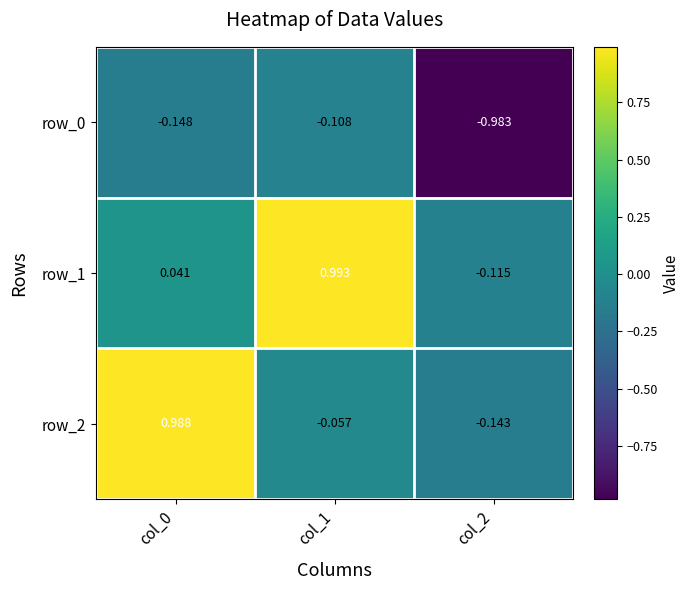

Is the value of row_1 at col_0 greater than the value of row_2 at col_1?

Yes